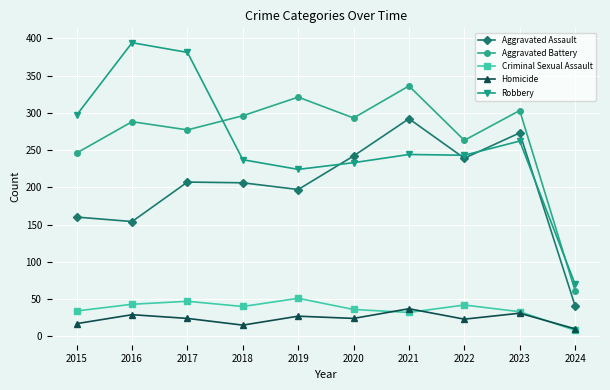

True or false: Aggravated Battery has more than 2 points higher than both neighbors.

True